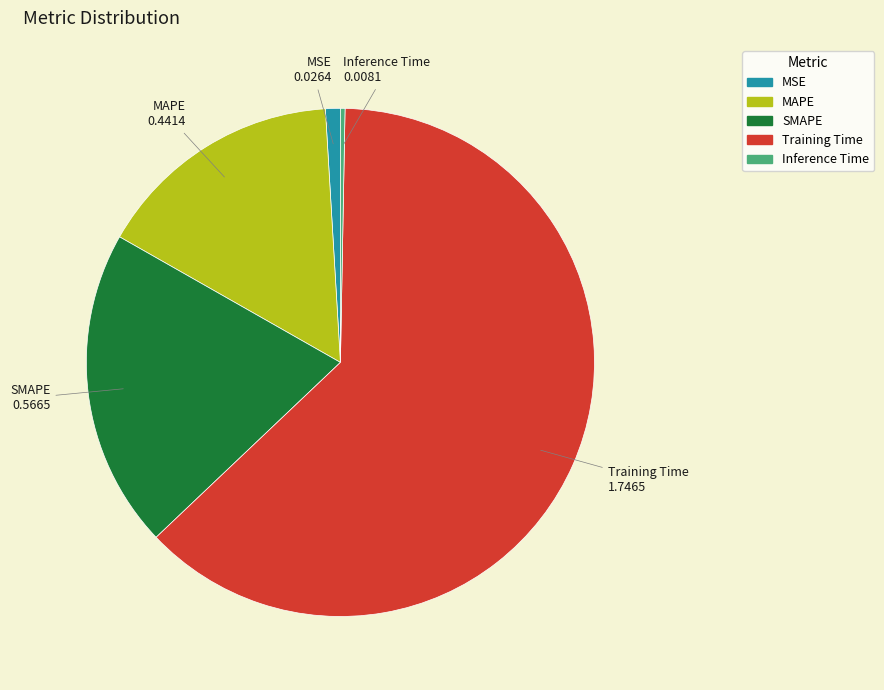

Which has a higher value, Training Time or SMAPE?

Training Time